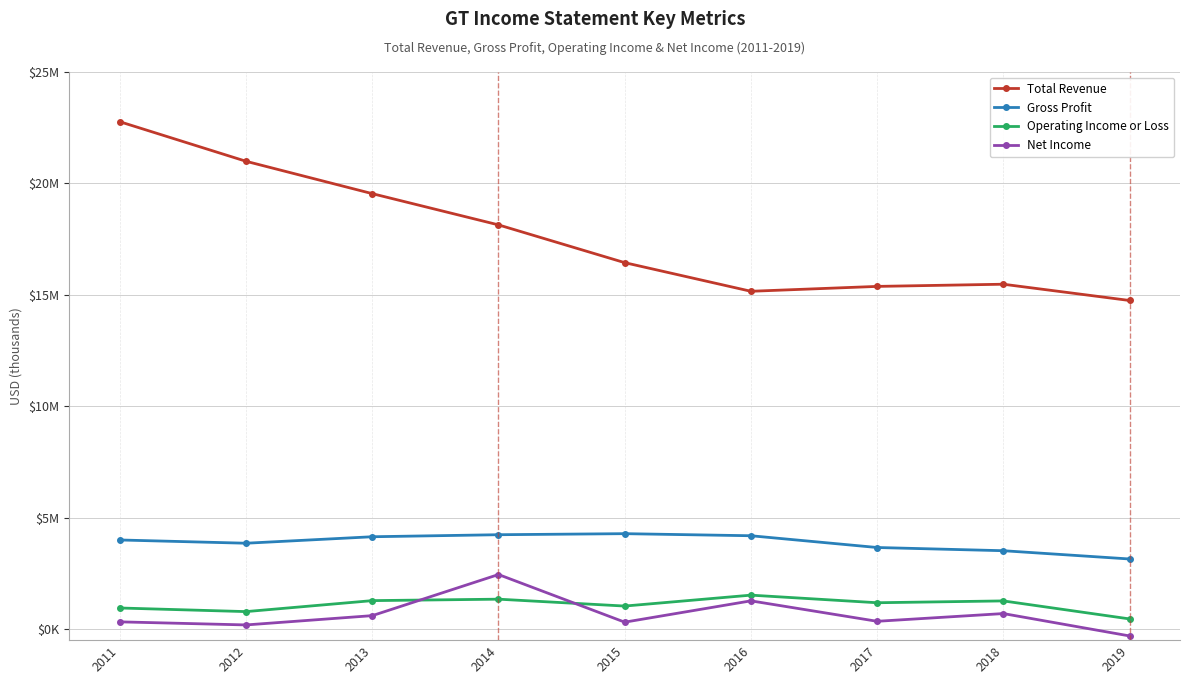

What are all the series names shown in the legend?

Total Revenue, Gross Profit, Operating Income or Loss, Net Income